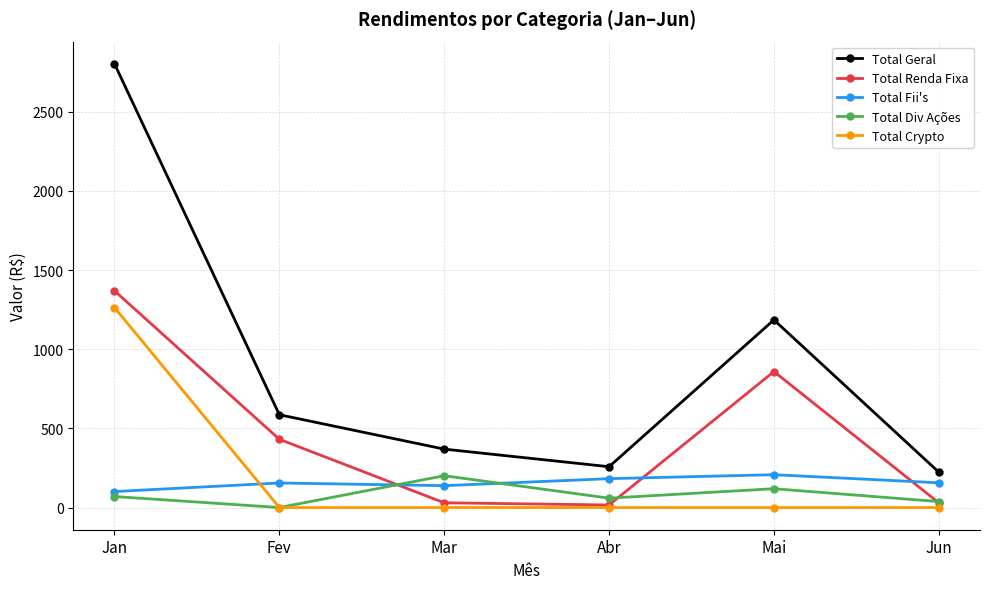

True or false: Total Renda Fixa and Total Div Ações cross at least once.

True